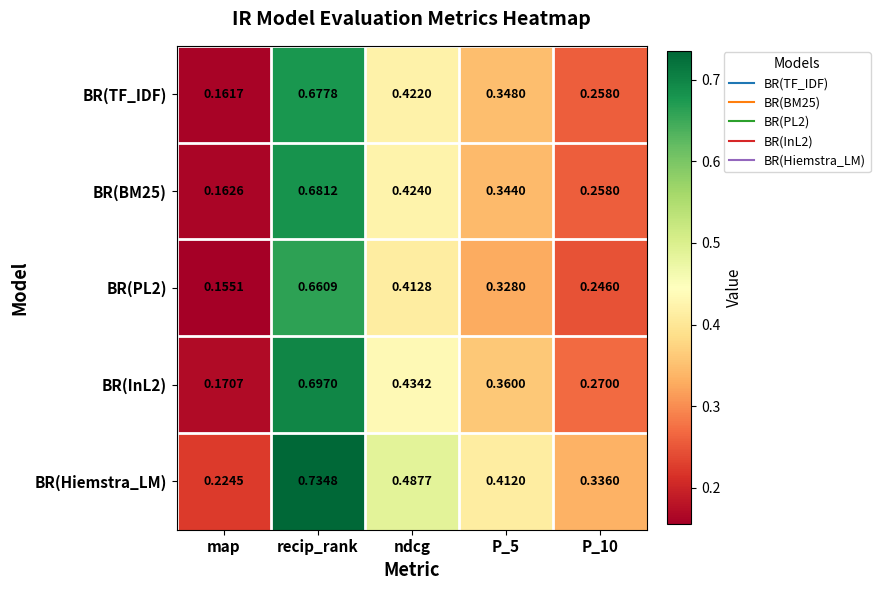

At which category does the chart reach its peak across all series?

recip_rank